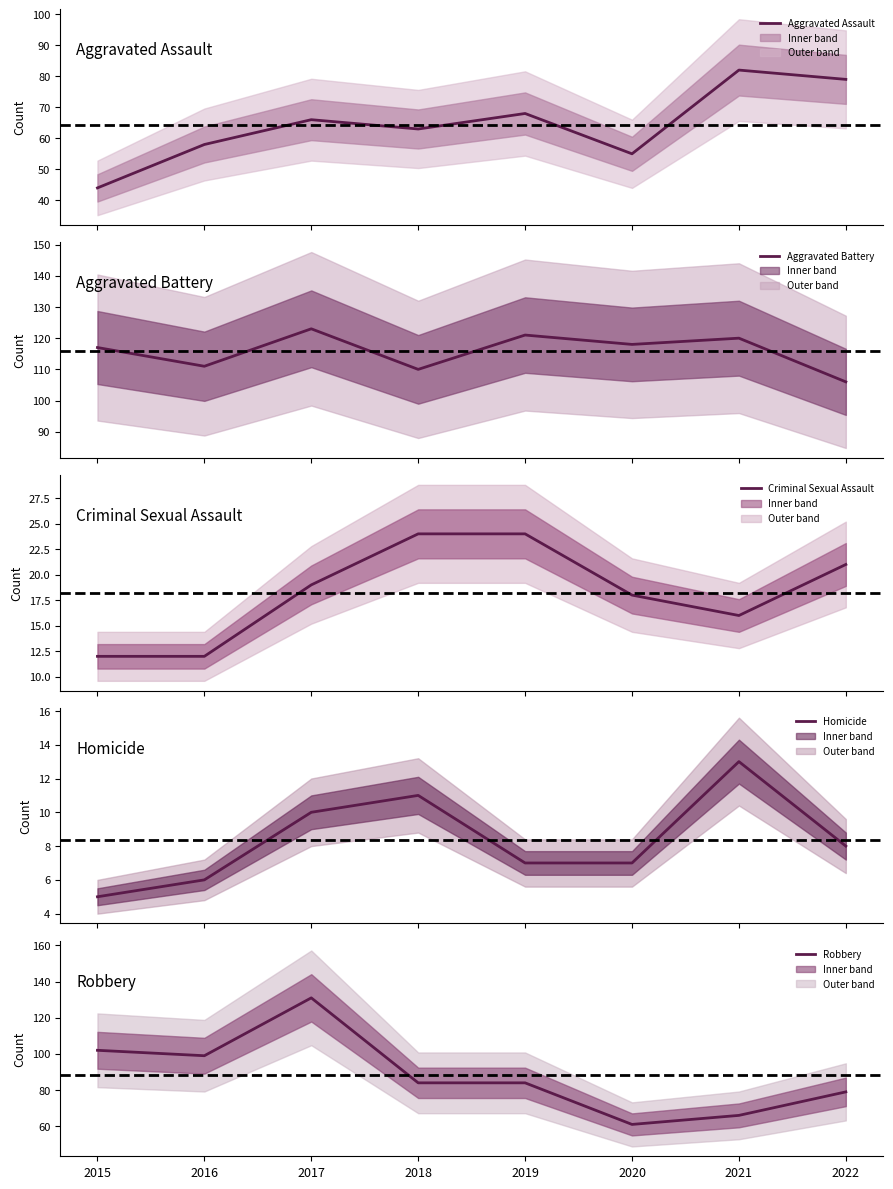

At how many categories does at least one series exceed 14?

8